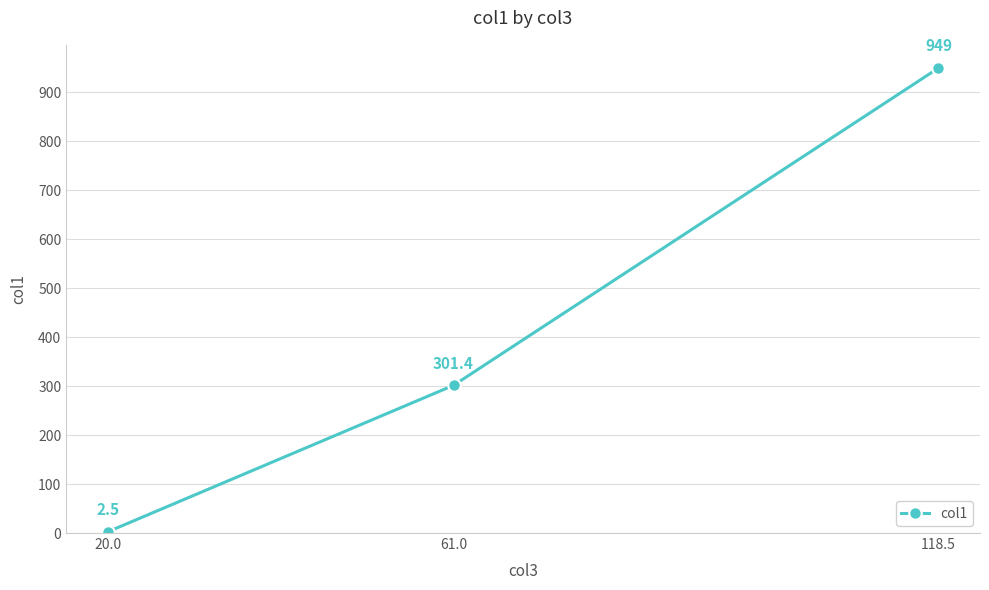

What is the value of the 2nd point from the left?

301.4